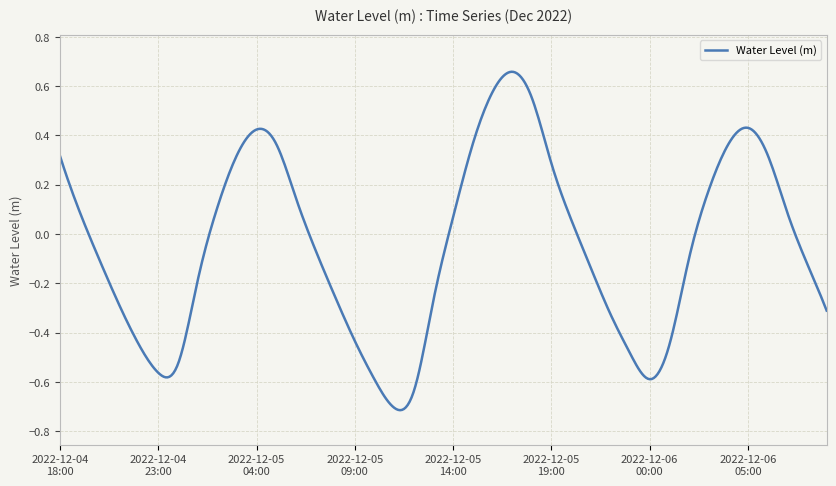

How many lines are shown in the chart?

1